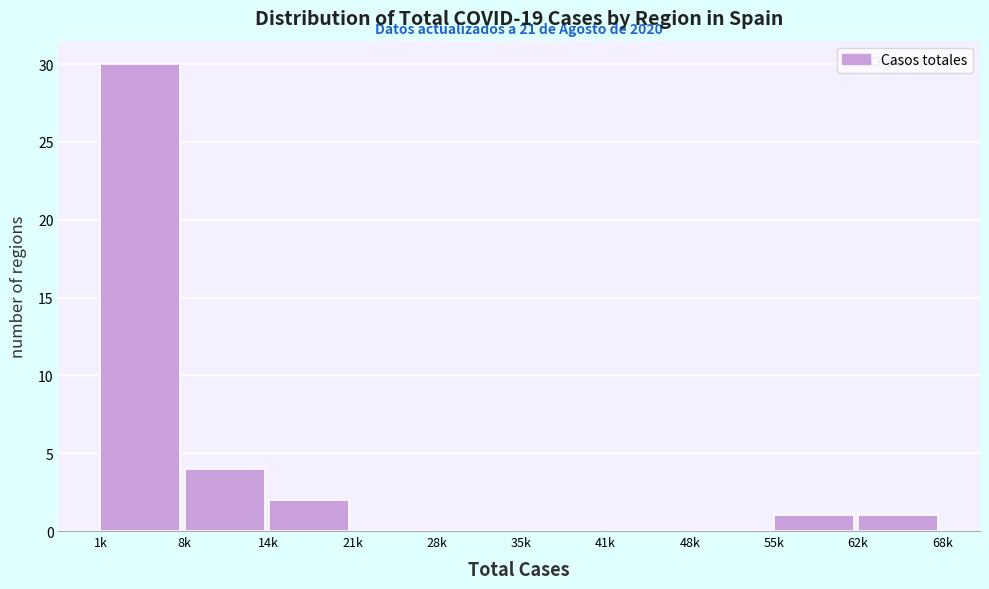

Reading left to right, list all the values displayed in this chart.

1k=30	8k=4	14k=2	21k=0	28k=0	35k=0	41k=0	48k=0	55k=1	62k=1